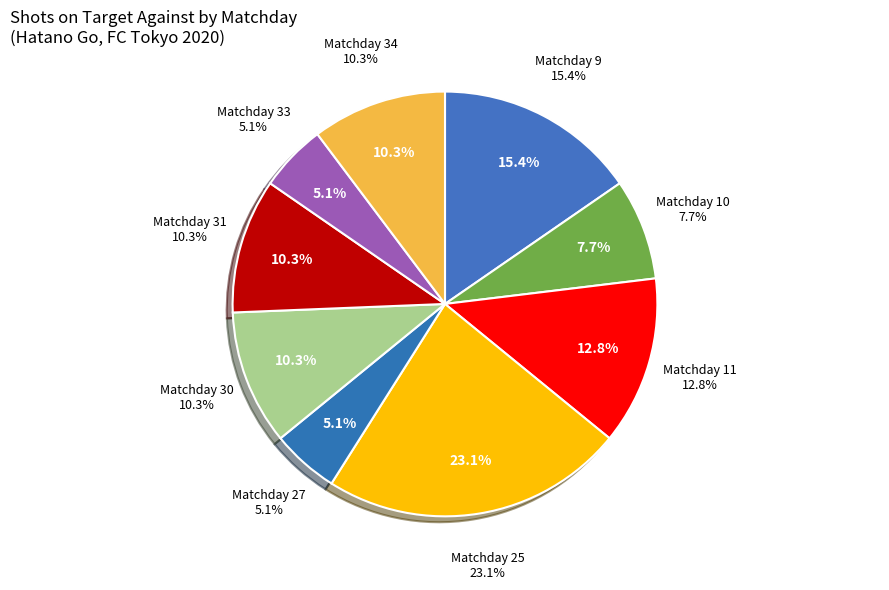

Which category has the biggest portion of the pie?

25